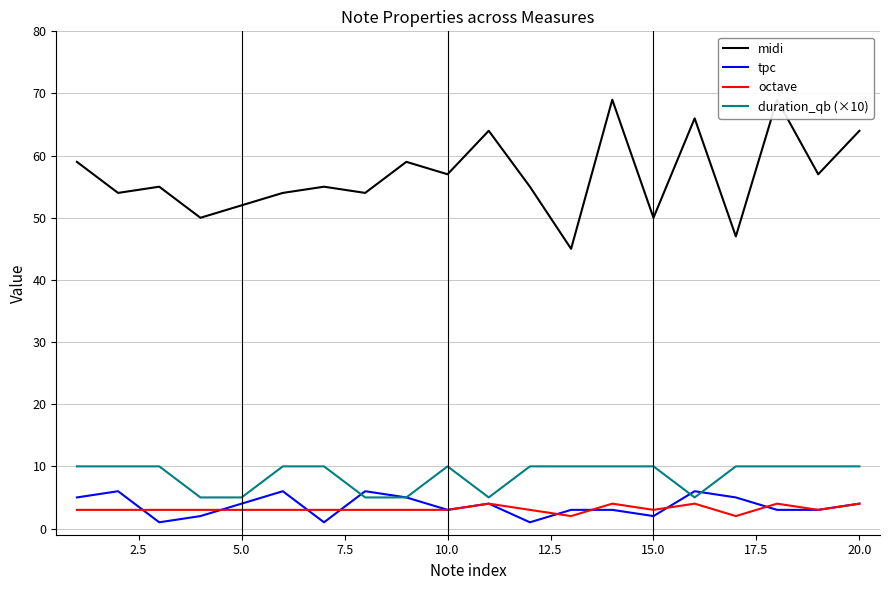

What is the average value of the duration_qb (×10) series?

8